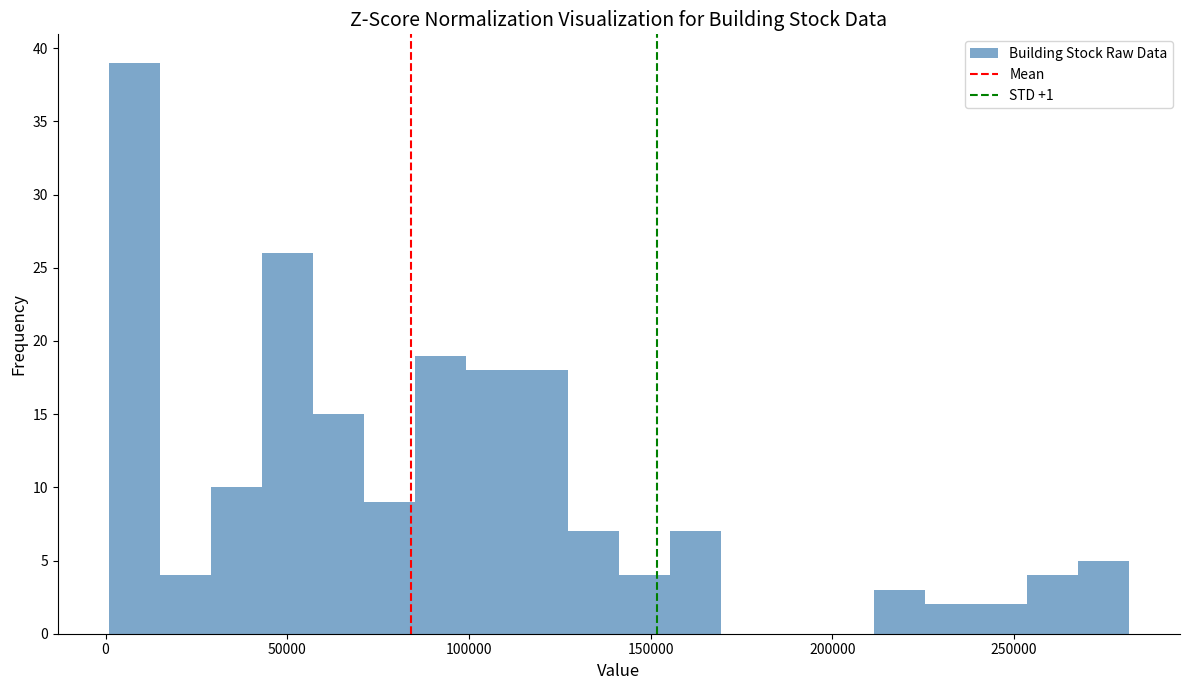

Read against the x-axis, roughly where is the centre of the tallest bar?

10000